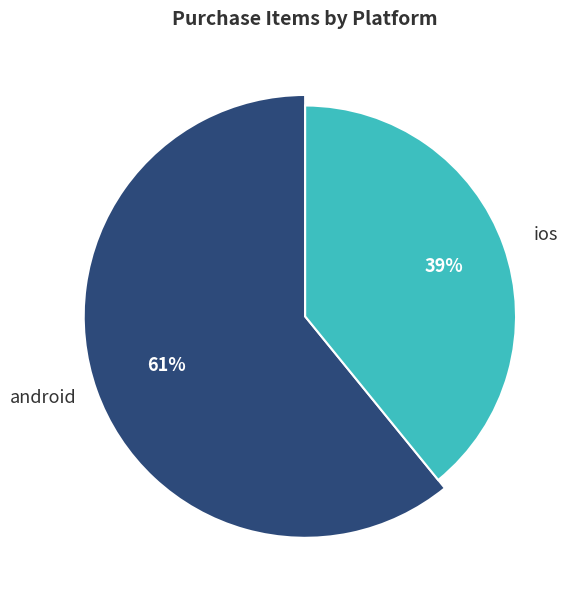

What percentage do ios and android together represent?

100.0%